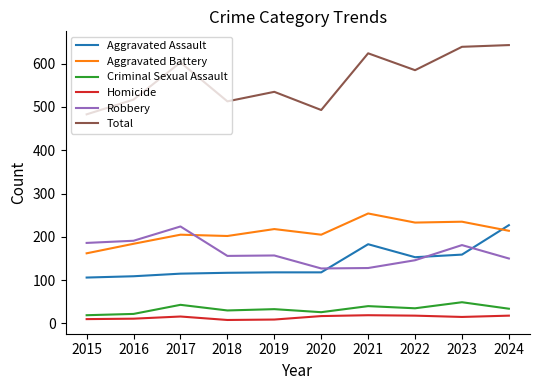

At how many categories does at least one series exceed 553?

5